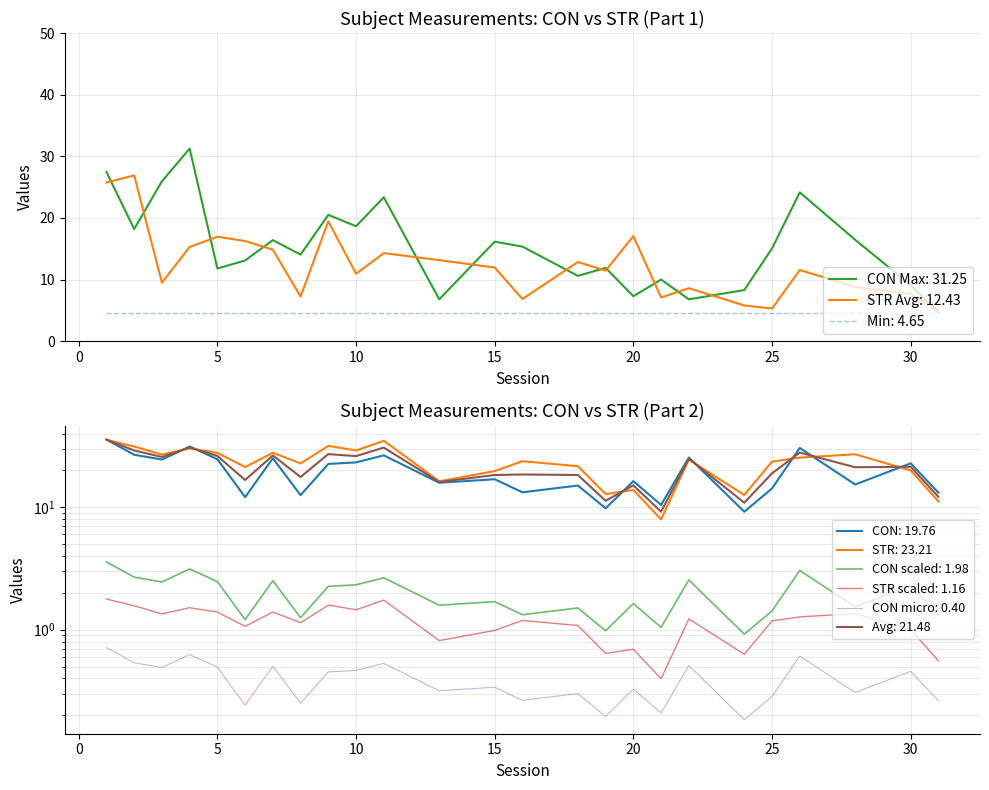

What is the value of the STR point at the 6th from the left?

16.2